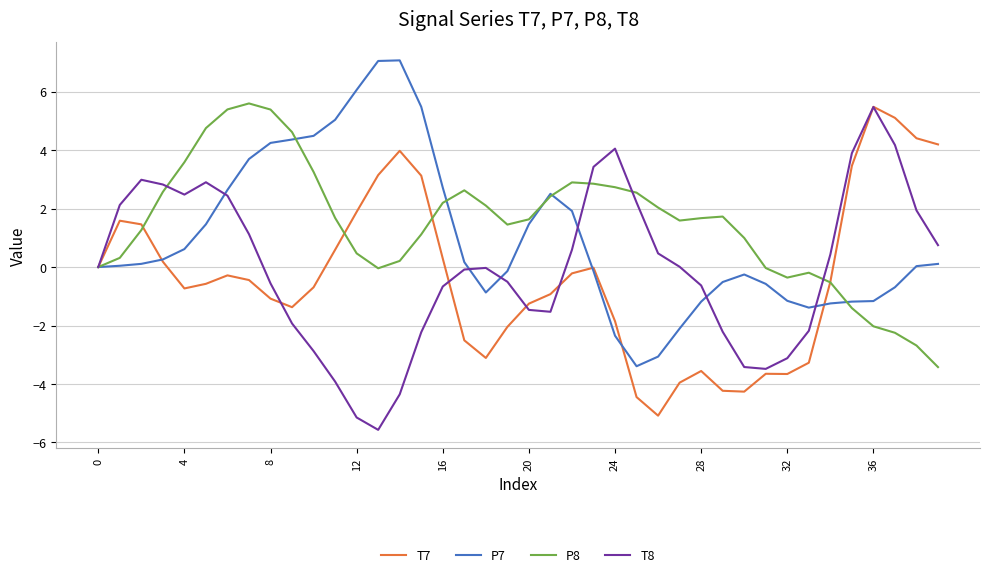

List the series in order of their overall mean, lowest first.

T7, T8, P7, P8